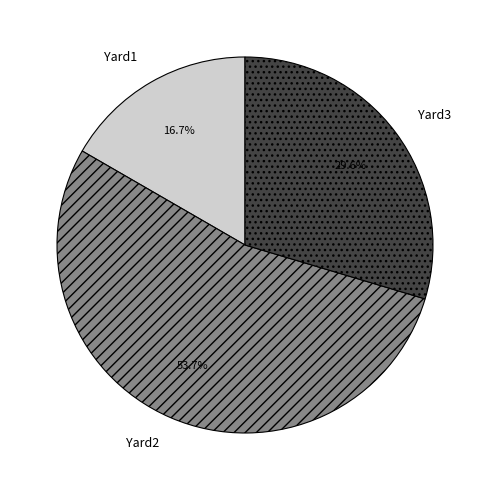

Approximately how many times larger is the value at Yard1 compared to Yard2?

0.3